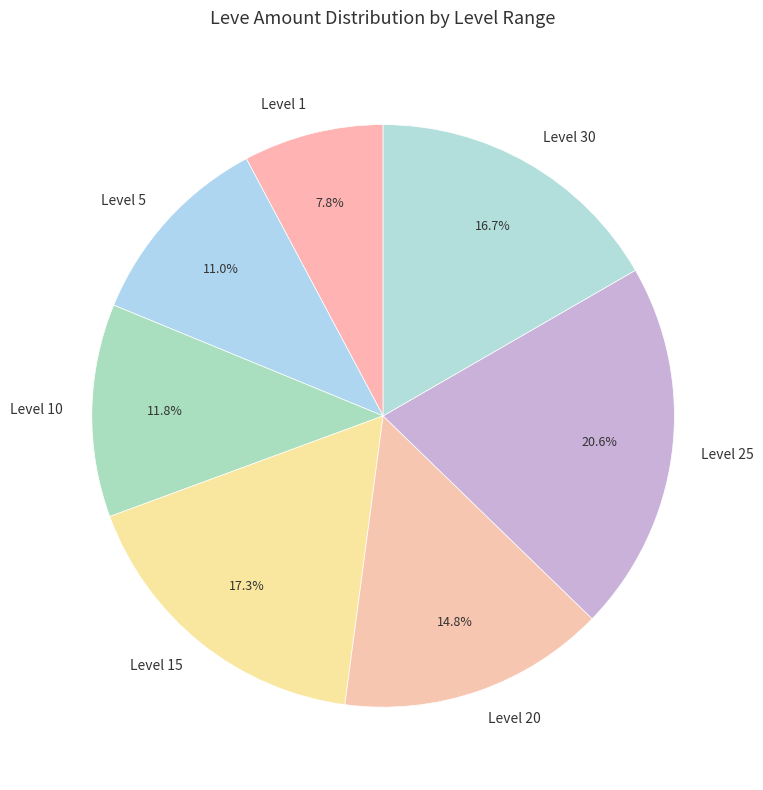

Rank the categories by value from highest to lowest.

Level 25, Level 15, Level 30, Level 20, Level 10, Level 5, Level 1